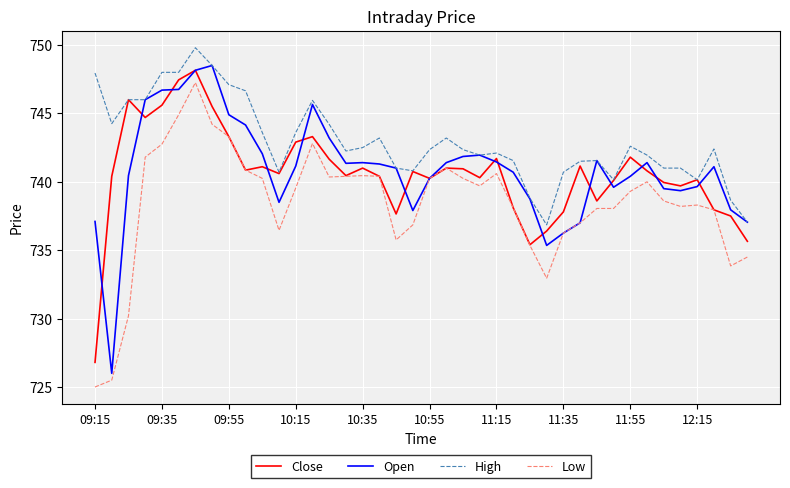

Which series has the largest total across all categories?

High